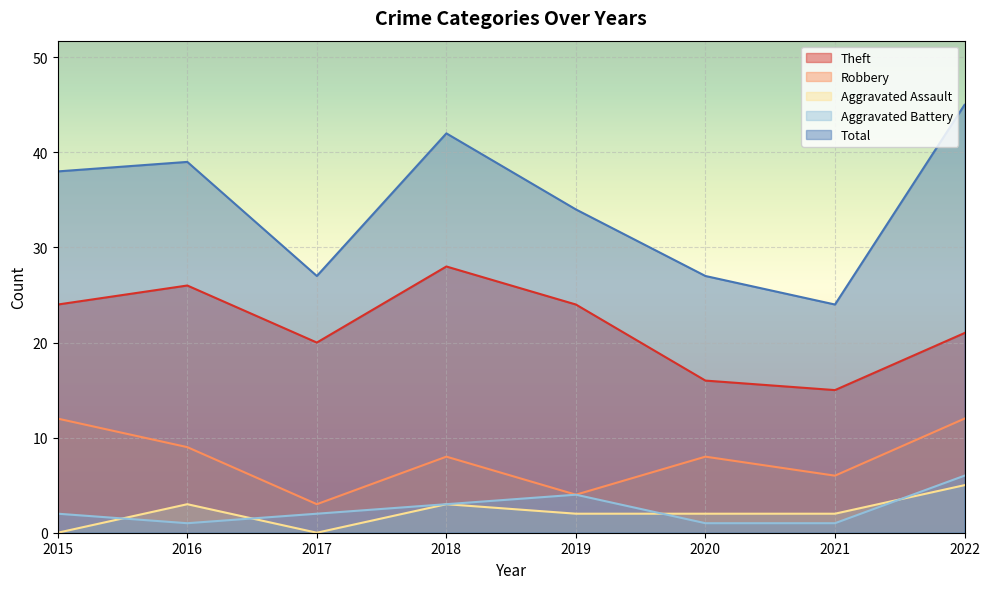

Which category has the lowest value in the Aggravated Assault series?

2015